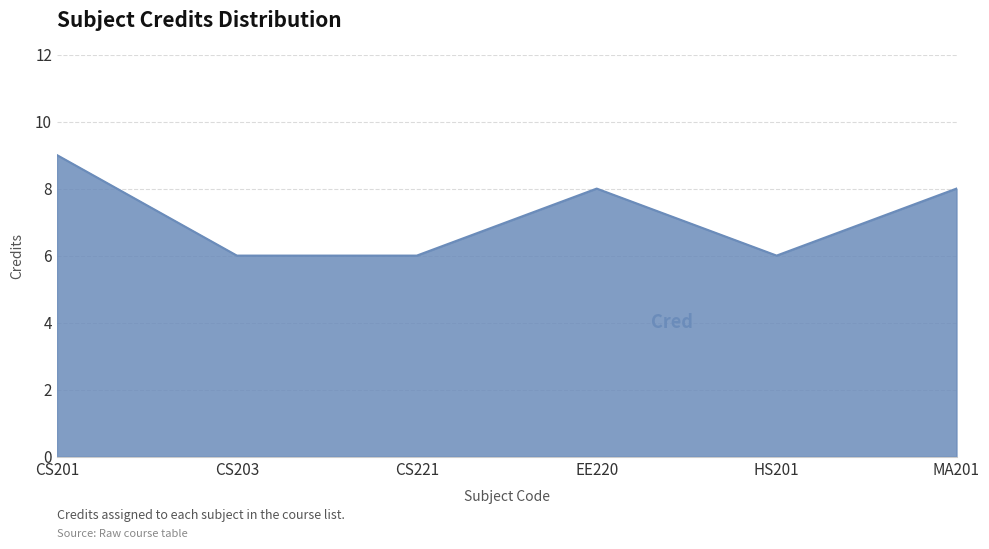

What is the smallest value displayed?

6